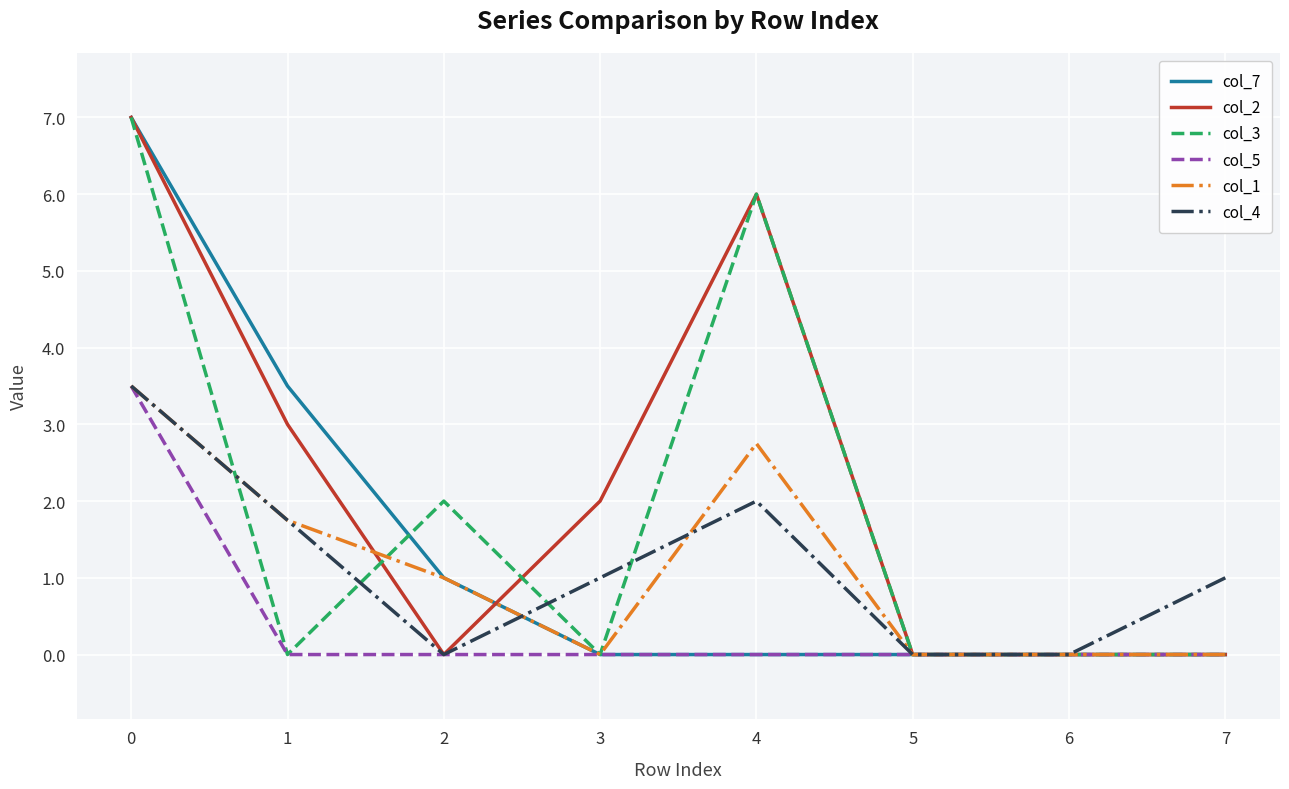

Is the value of col_2 at 3 greater than the value of col_1 at 4?

No